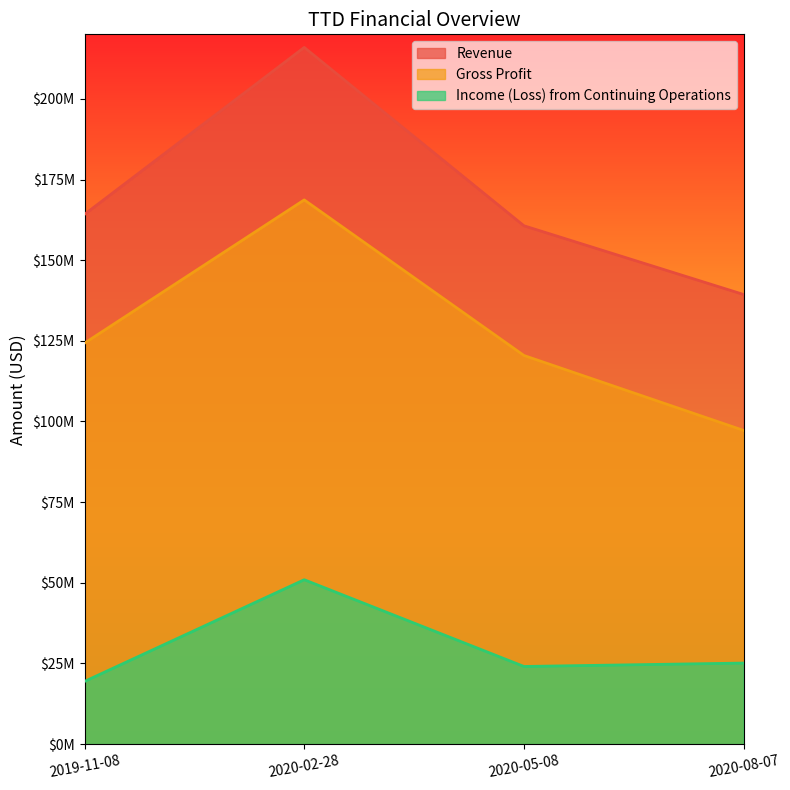

True or false: Income (Loss) from Continuing Operations and Revenue intersect in this chart.

False